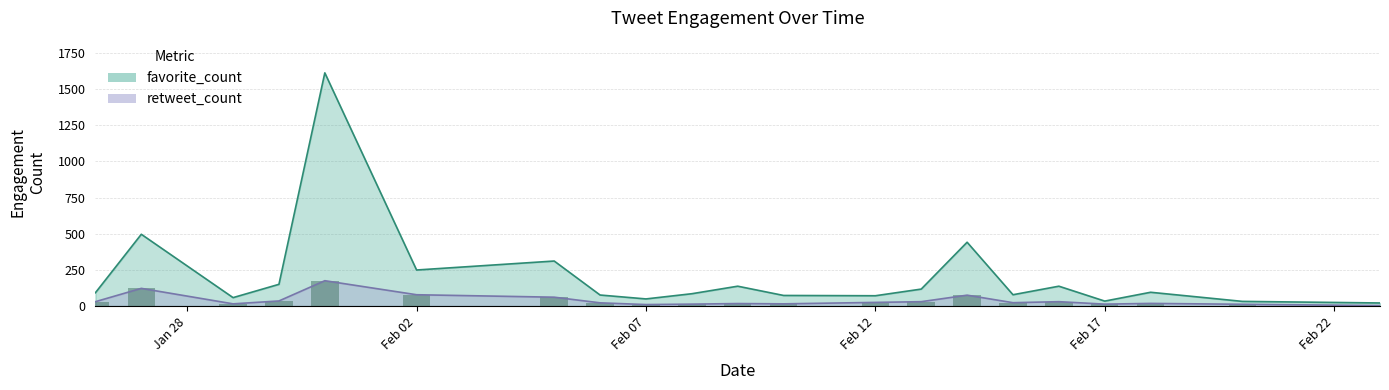

List the series in order of their overall mean, highest first.

favorite_count, retweet_count